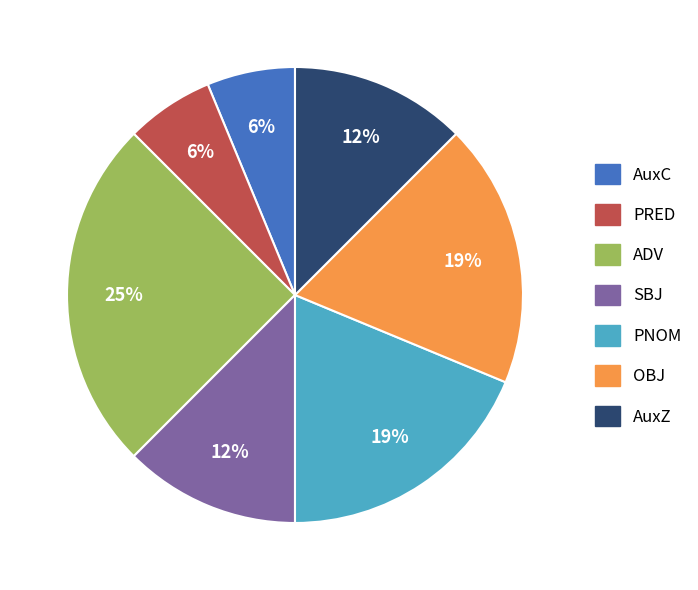

To the nearest percent, what portion does PNOM represent?

19%